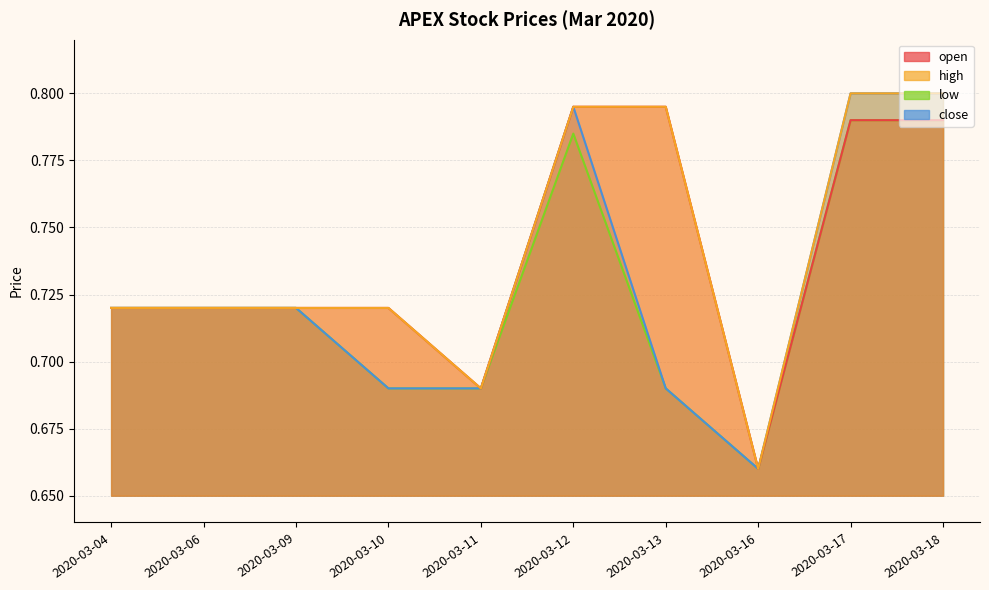

Which label corresponds to the largest value in the chart?

2020-03-17